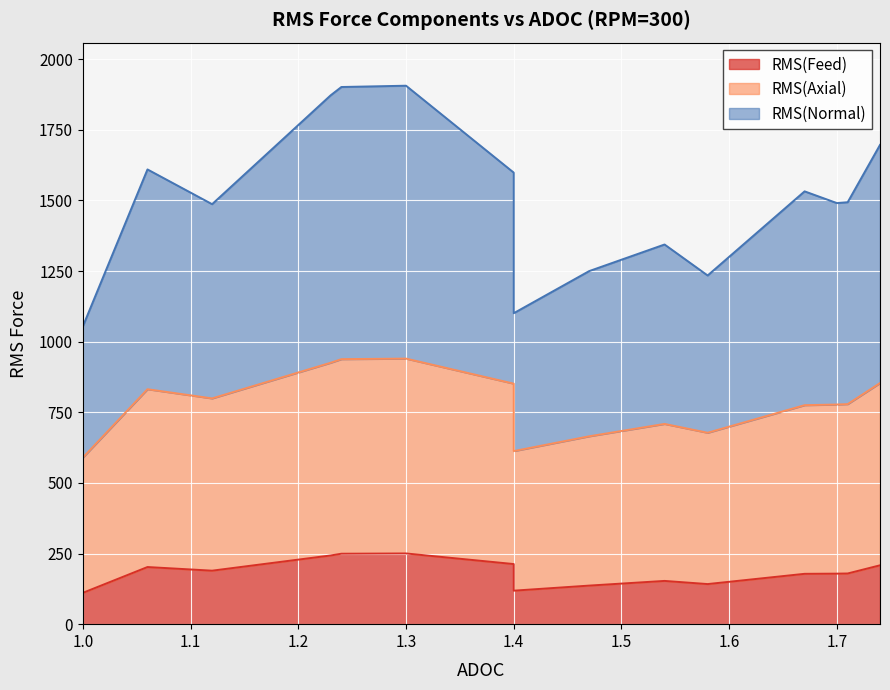

Is the value of RMS(Normal) at 1.4 greater than the value of RMS(Axial) at 1.24?

Yes